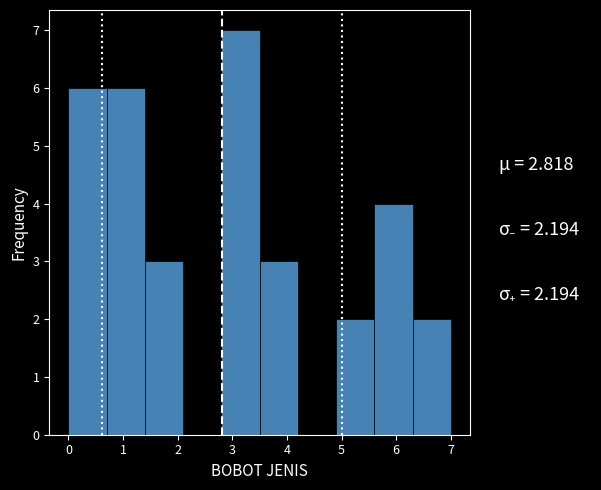

What is the height of the bar covering 5.6 to 6.3 on the x-axis? The values are not printed on the chart, so give them approximately, as read against the axis.

4